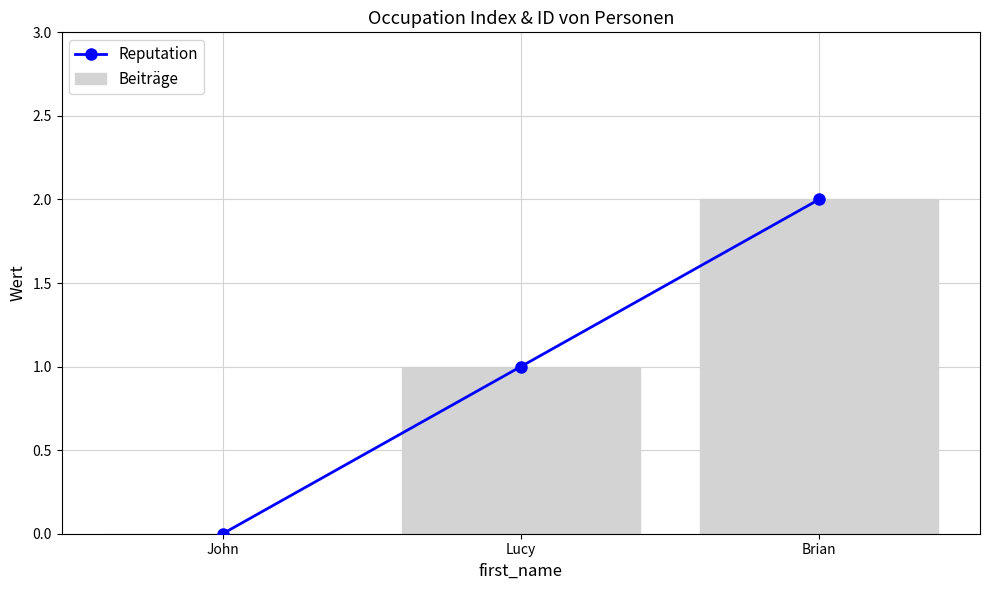

True or false: Beiträge has a value of -1 at John.

False